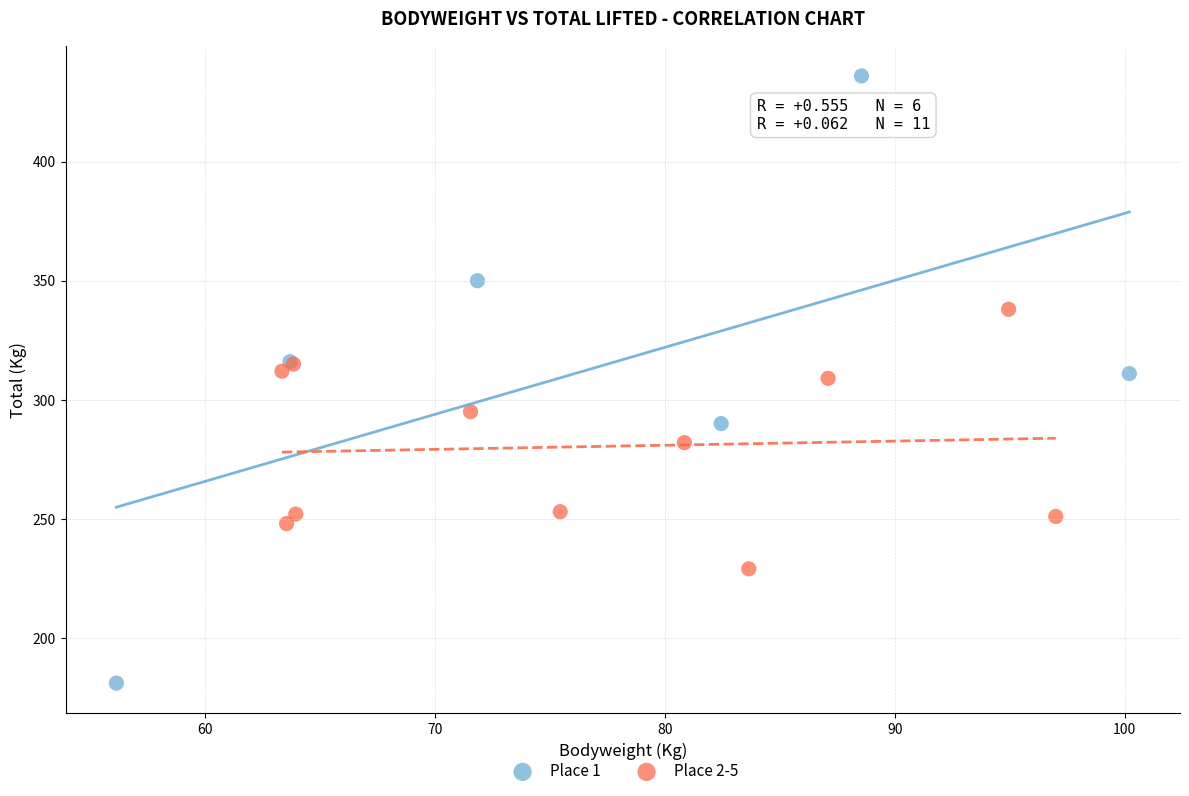

Which series contains the lowest Y value?

Place 1